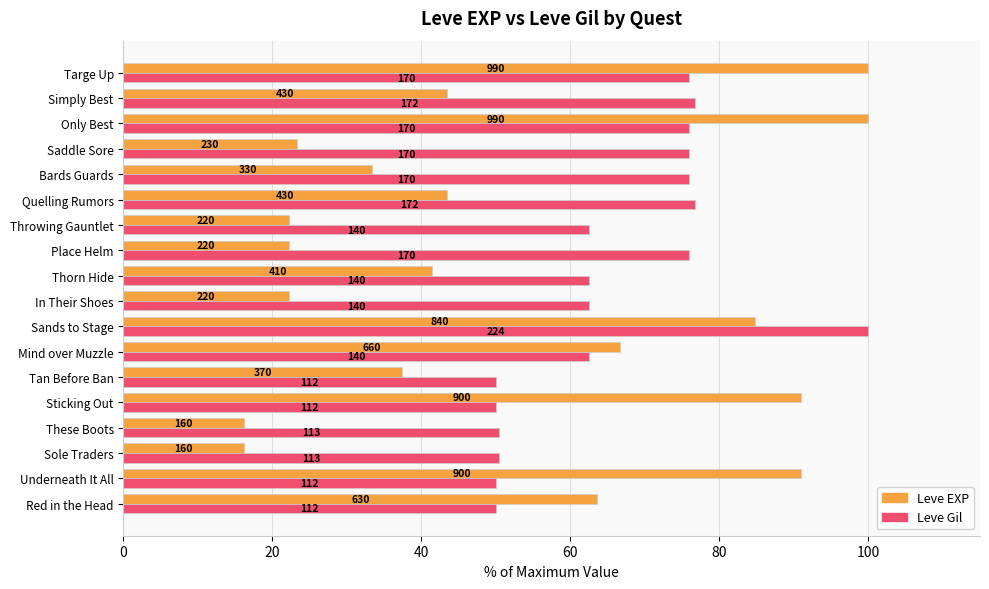

What are all the series names shown in the legend?

Leve EXP, Leve Gil